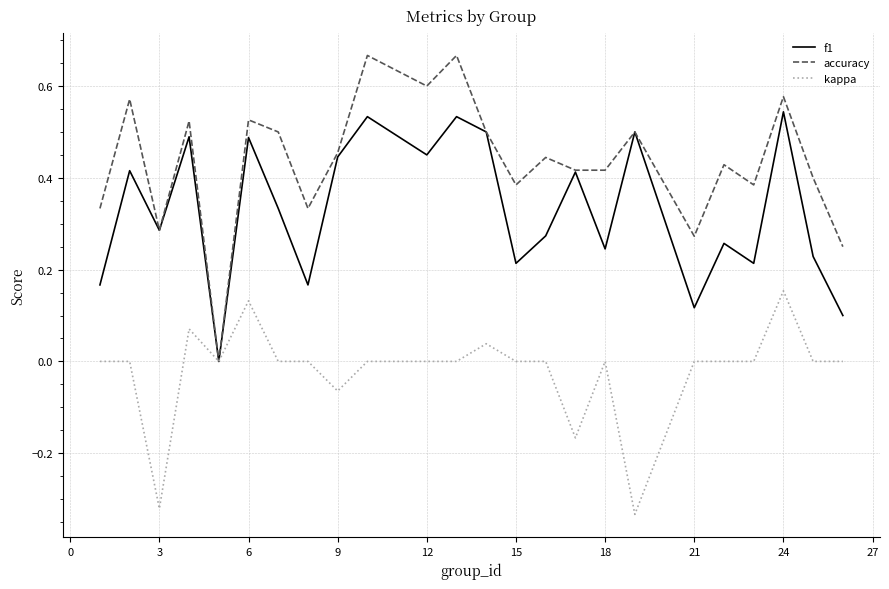

List the series in order of their overall mean, lowest first.

kappa, f1, accuracy